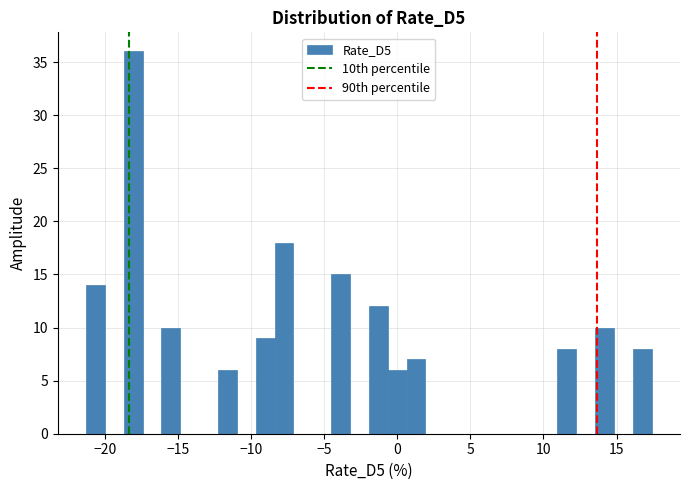

Around what value on the x-axis is the tallest bar? Give the approximate position of its centre, as read against the axis.

-18.0